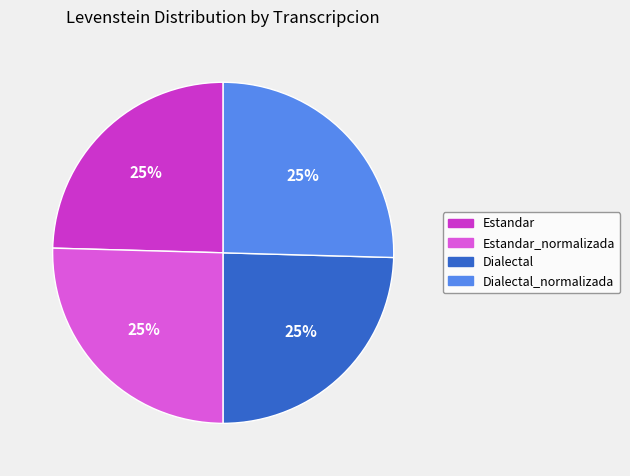

To the nearest percent, what is the average slice percentage?

25%